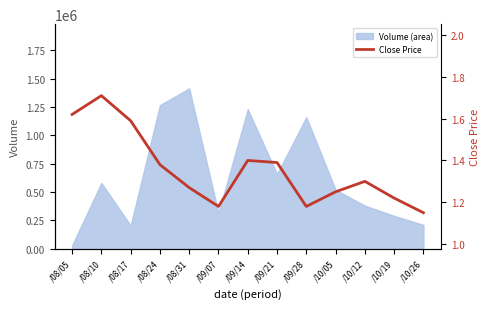

True or false: the data shows 1.6 at /08/17.

True